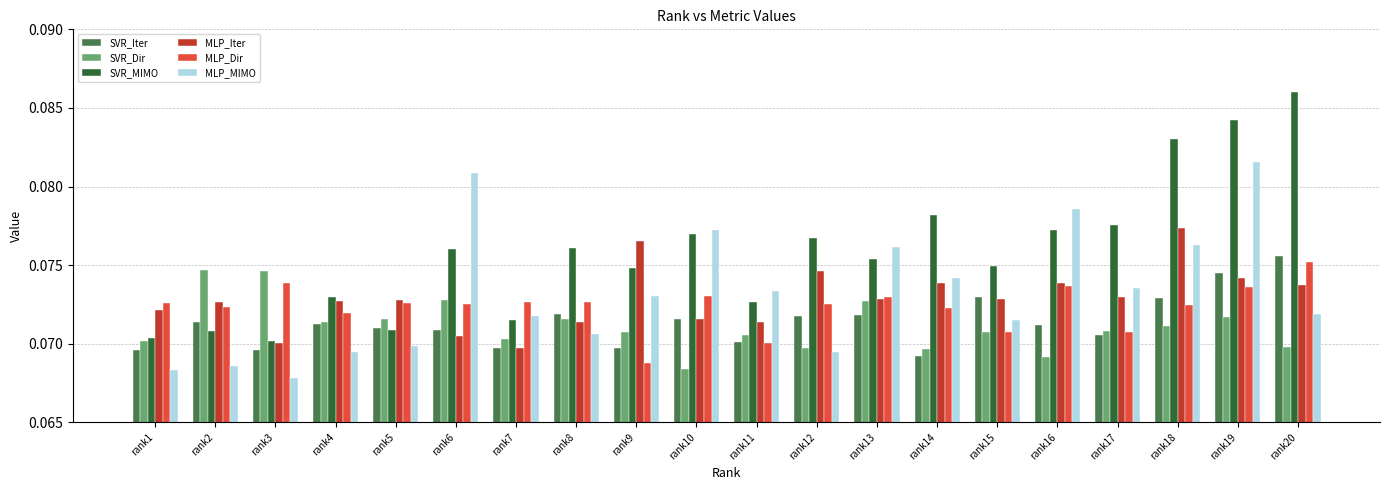

Rank the series at rank20 from lowest to highest value.

SVR_Dir, MLP_MIMO, MLP_Iter, MLP_Dir, SVR_Iter, SVR_MIMO